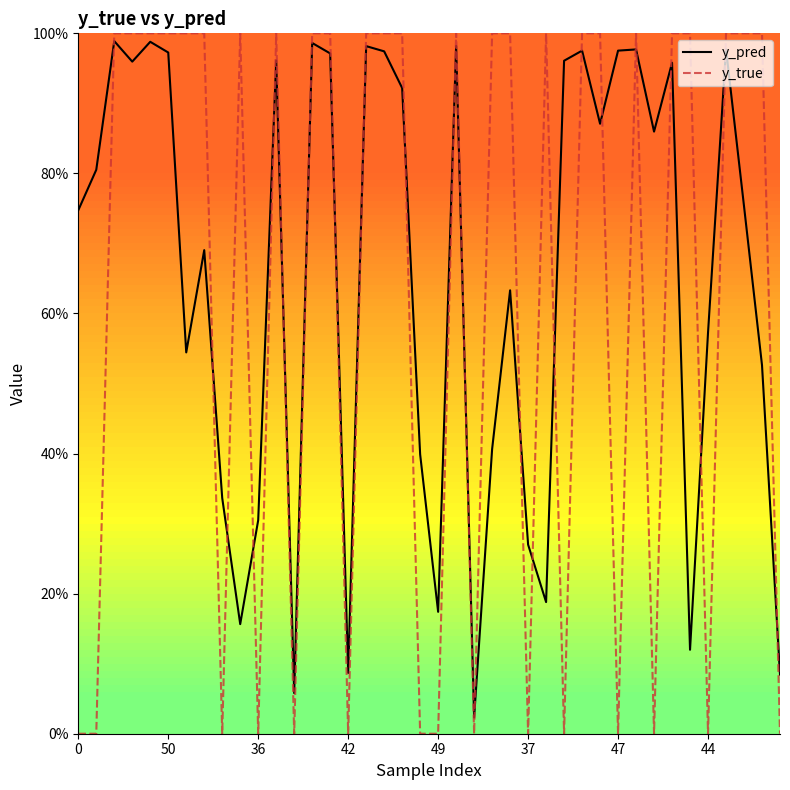

At which category does y_true reach its first local valley?

8